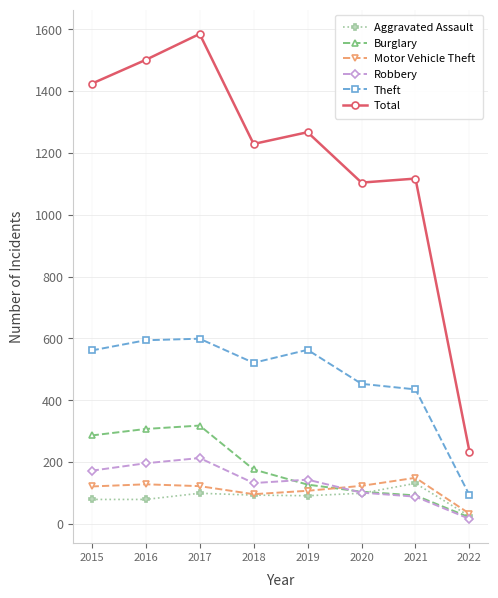

What is the minimum value shown in the chart?

16